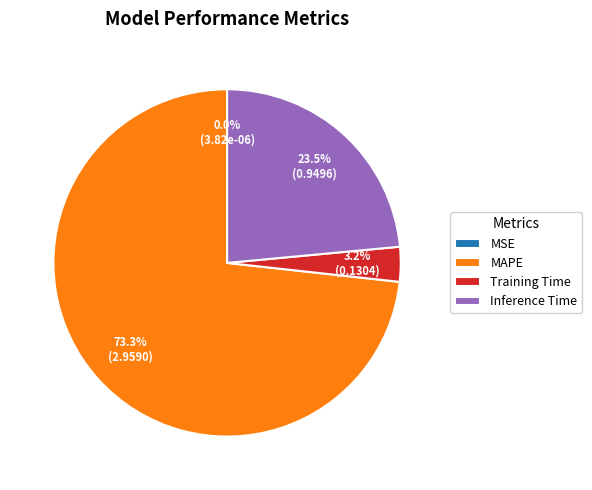

To the nearest percent, what is the combined percentage of MAPE and Inference Time?

97%